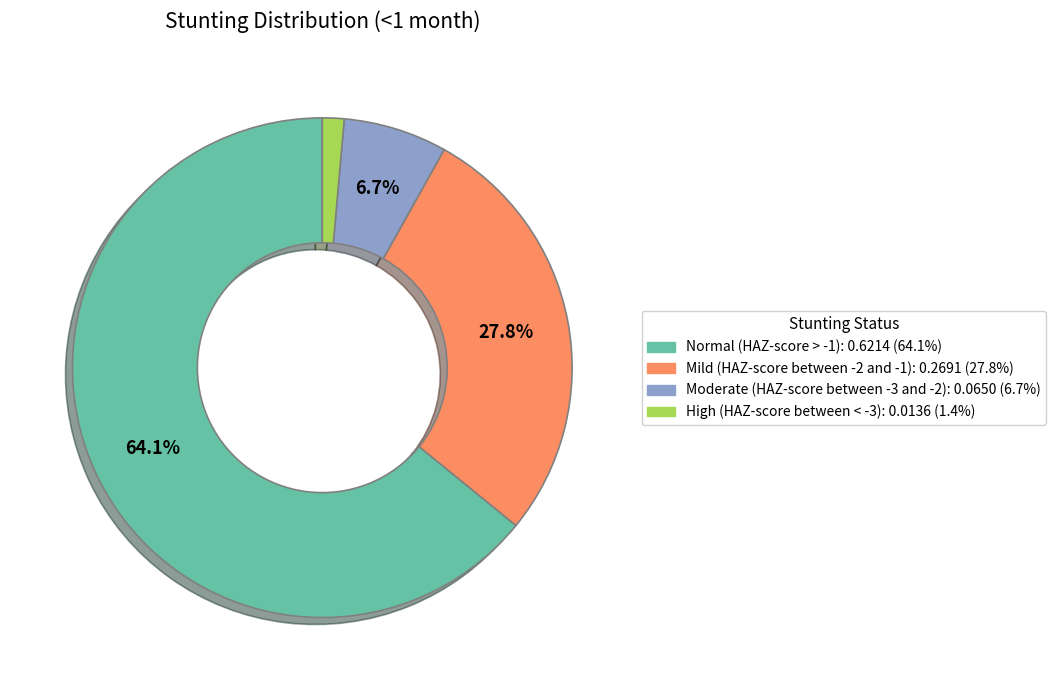

How many slices are in this pie chart?

4